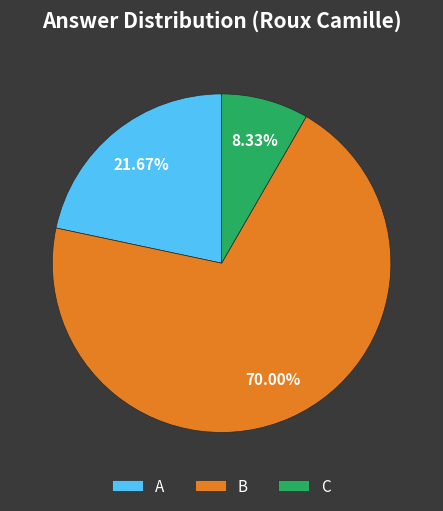

The C slice represents 8% of the pie. True or false?

True